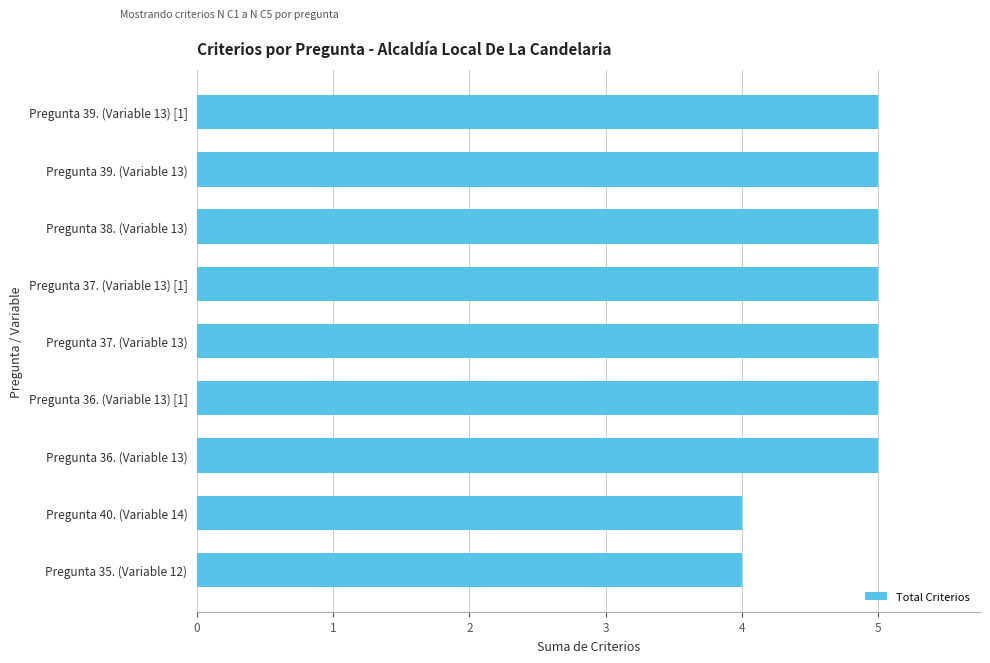

The value at Pregunta 37. (Variable 13) is 5. True or false?

True